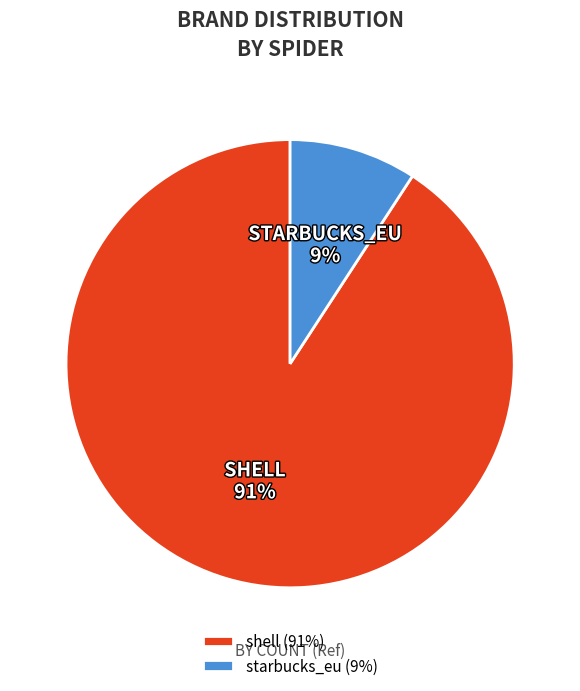

How many slices are in this pie chart?

2